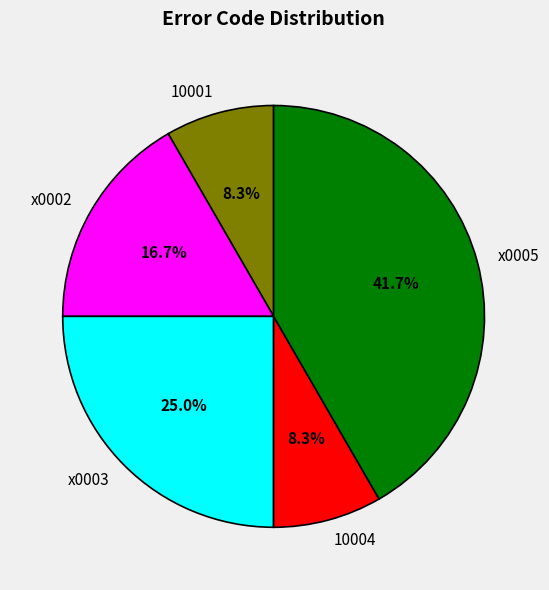

What is the largest slice in the pie chart?

x0005